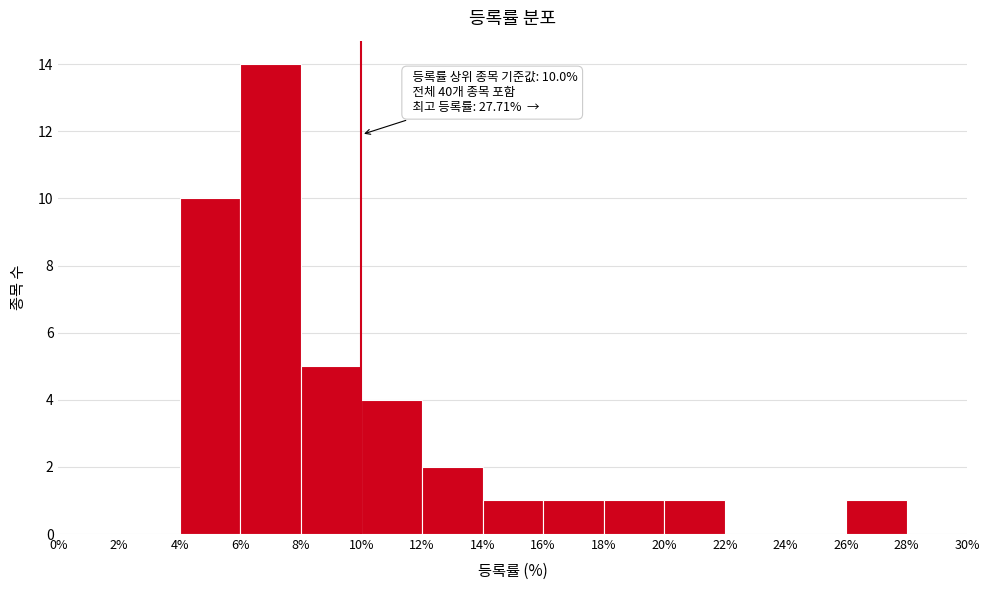

Which range on the x-axis has the tallest bar?

6% to 8%